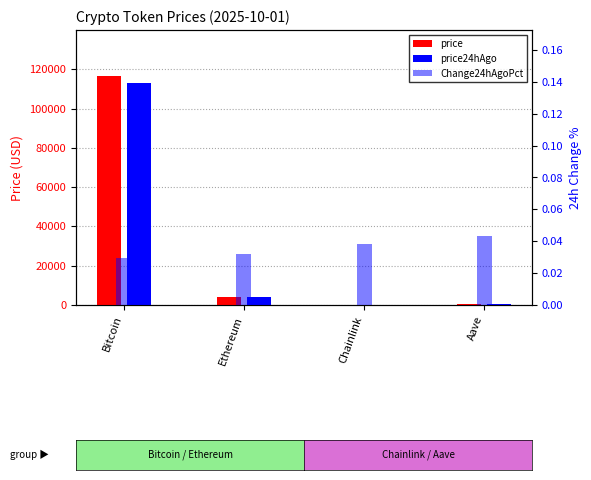

Reading right to left, what are all the values shown in this chart?

price: 285.0	22.2	4304.0	116629.0
price24hAgo: 272.7	21.4	4165.2	113198.0
Change24hAgoPct: 0.0	0.0	0.0	0.0